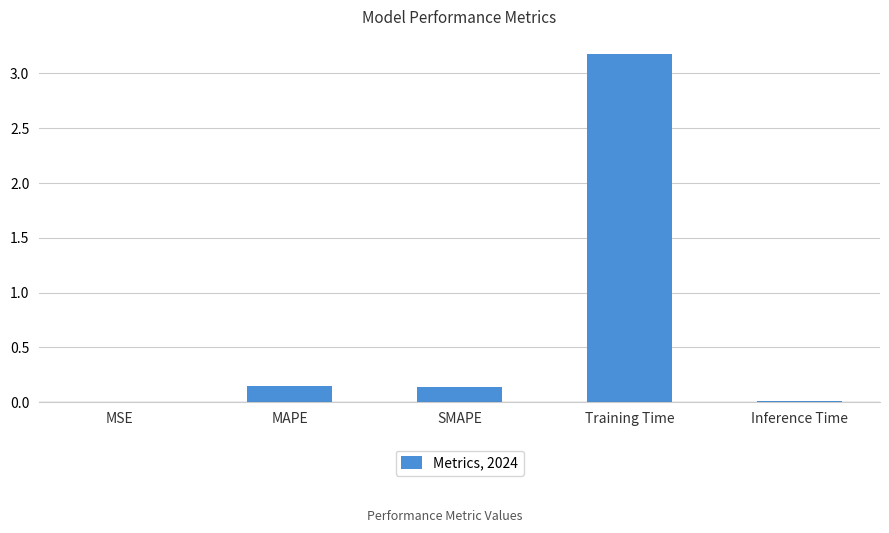

At which category does the chart reach its peak across all series?

Training Time